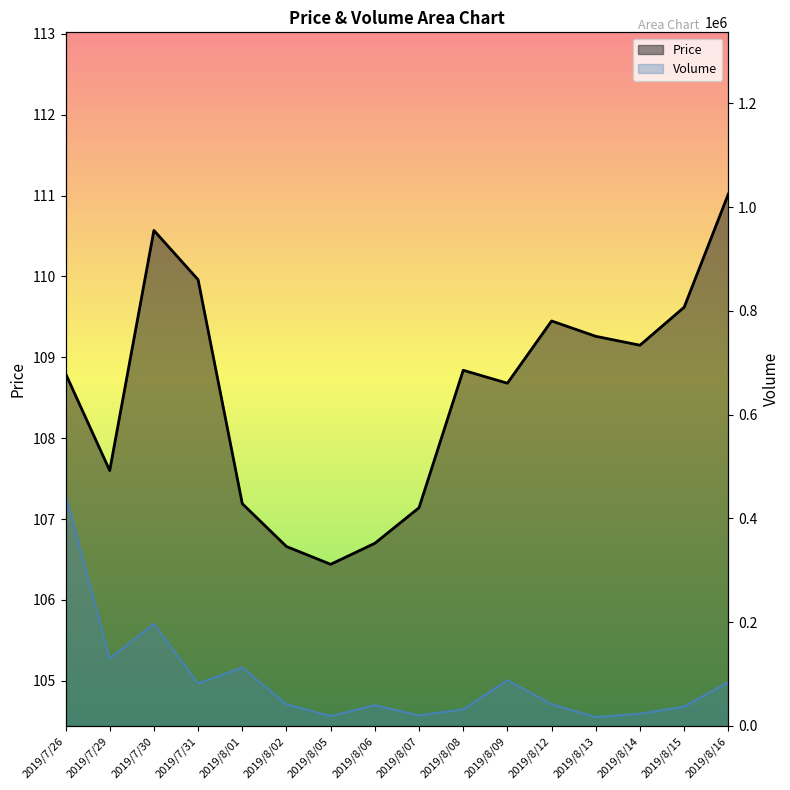

Is the value of Volume at 2019/8/06 greater than the value of Price at 2019/8/01?

Yes